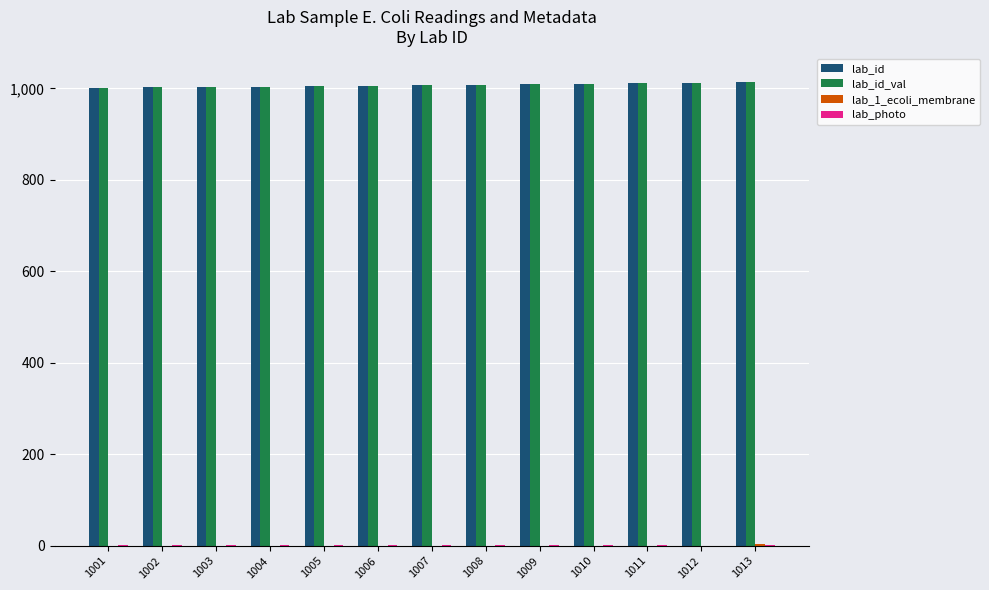

What is the sum of all lab_id values?

13091